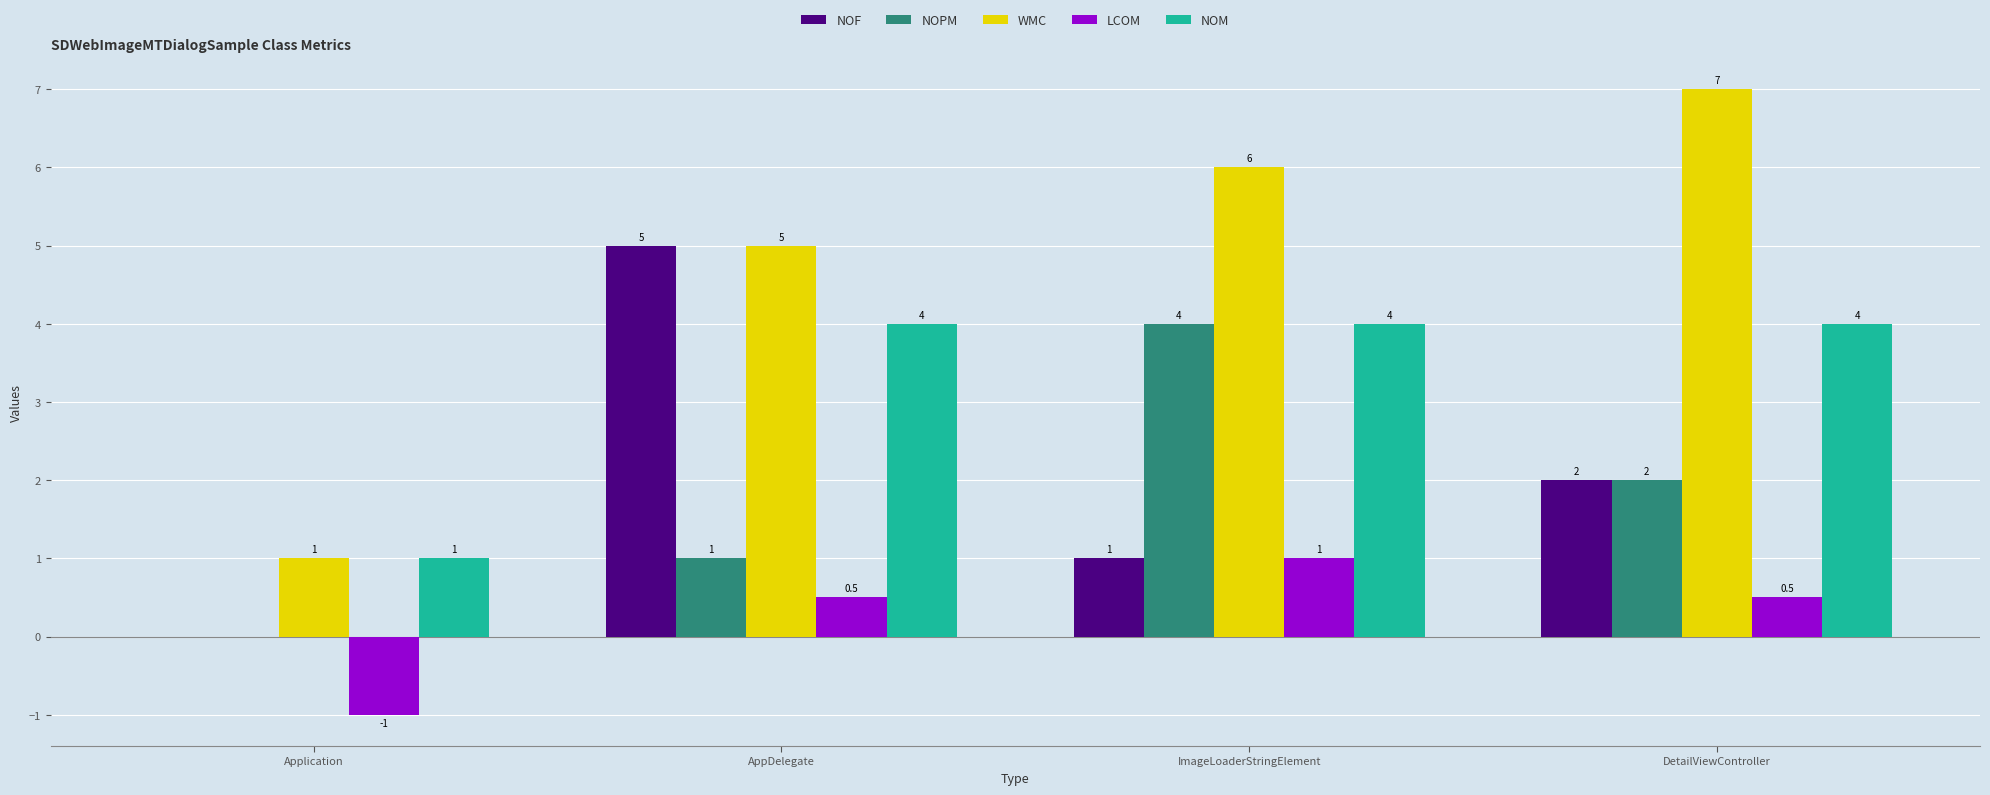

Where does the LCOM series first go above 0?

AppDelegate